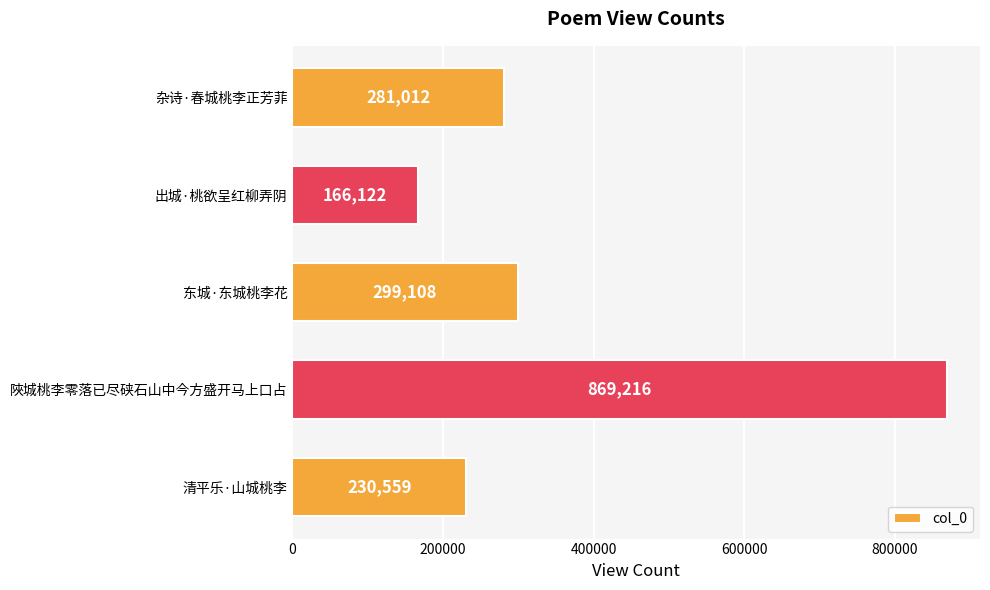

Which label corresponds to the smallest value in the chart?

出城·桃欲呈红柳弄阴